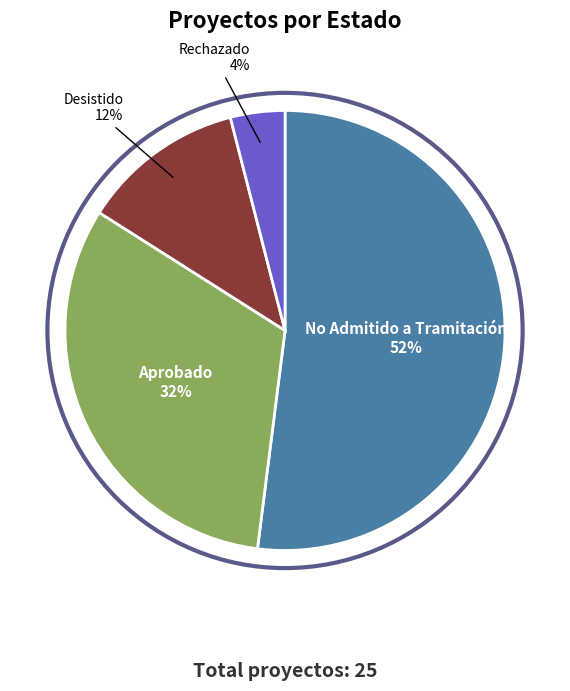

The Aprobado slice represents 40% of the pie. True or false?

False